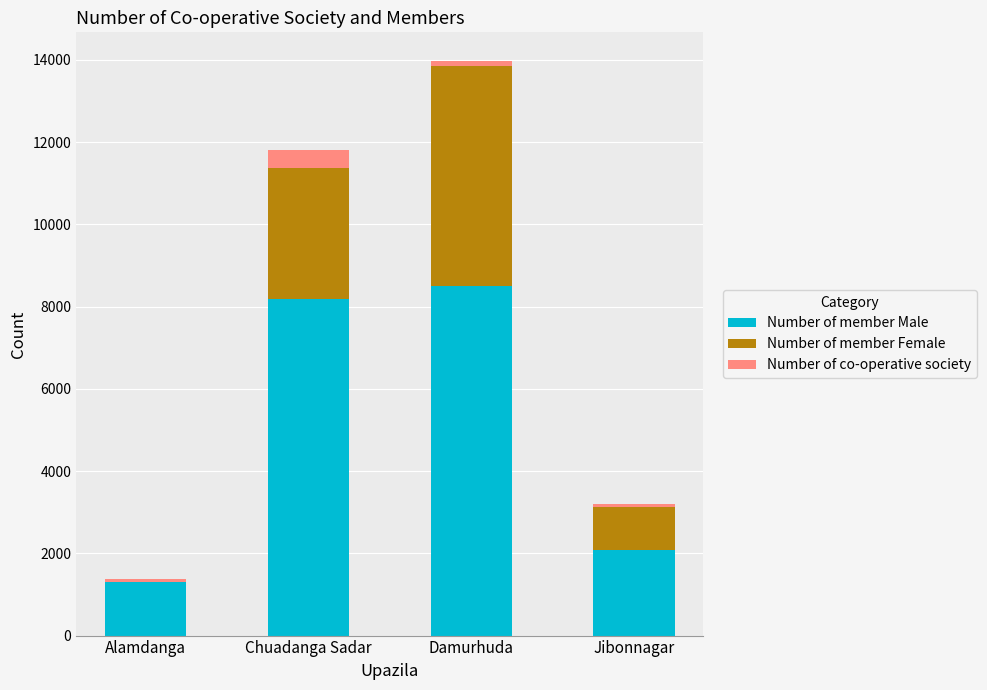

What is the maximum value for Number of member Male?

8510